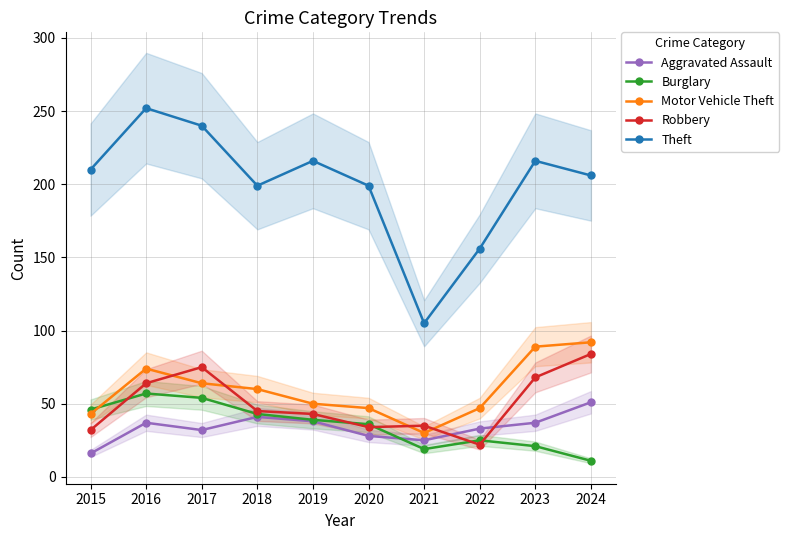

Which series has the largest total across all categories?

Theft